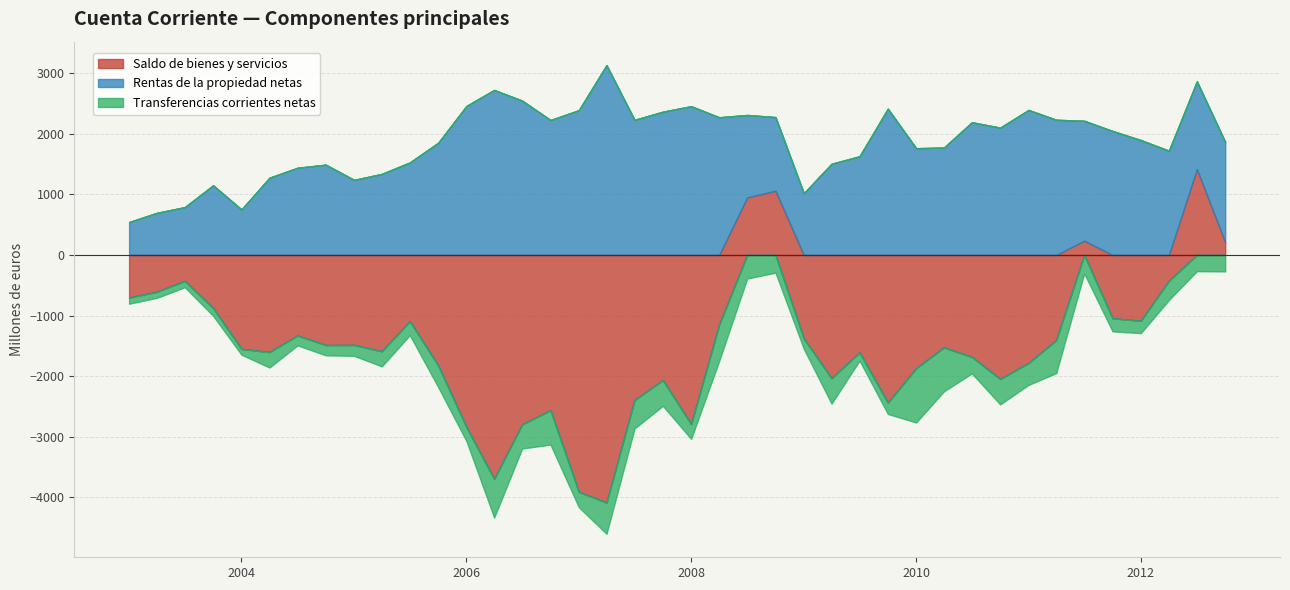

At which category is the sum across all series the highest?

01-07-2012